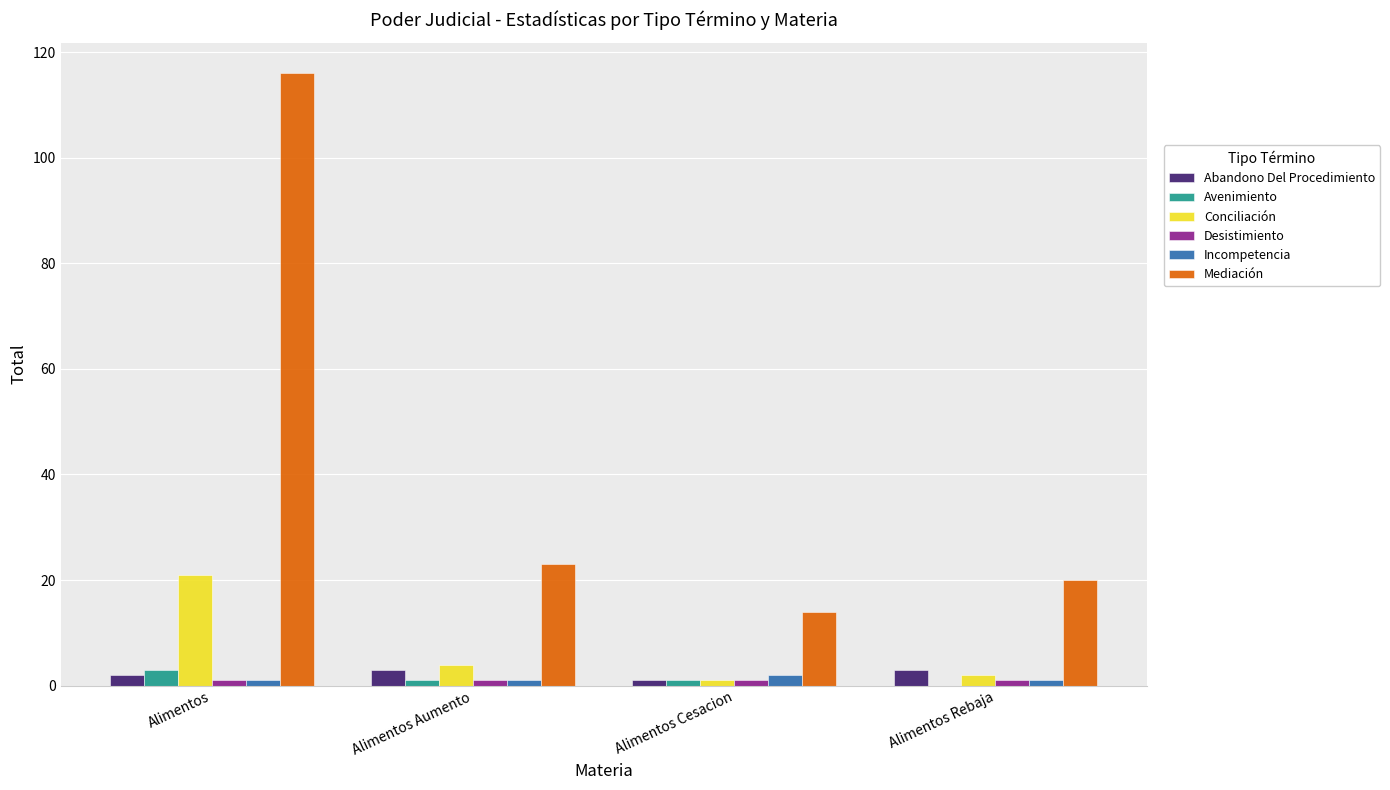

What is the maximum value shown in the chart?

116